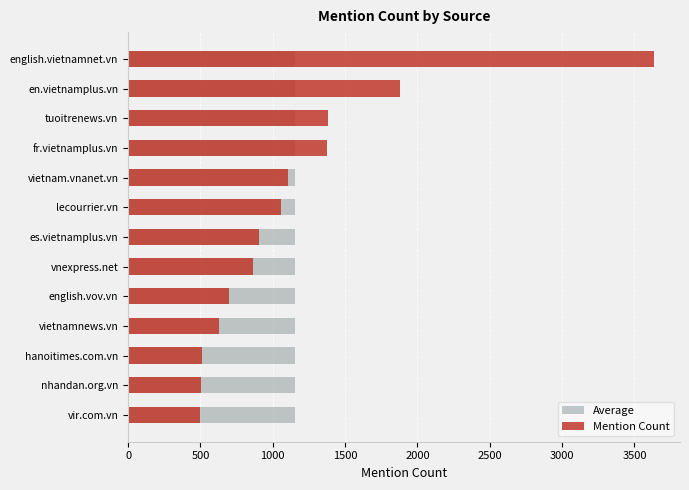

How many data points does each series have?

13